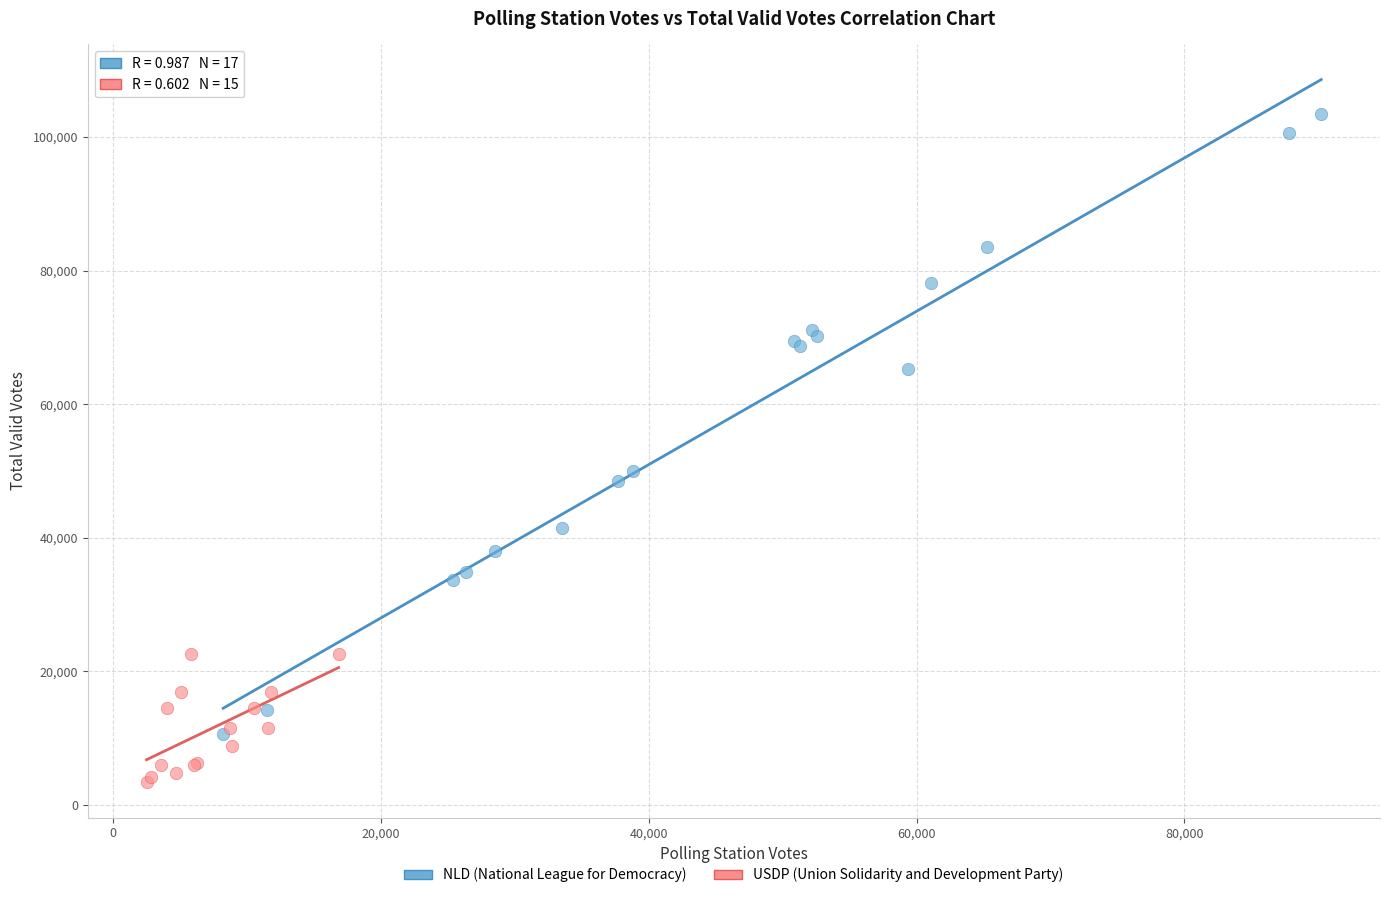

Which series contains the lowest Y value?

USDP (Union Solidarity and Development Party)